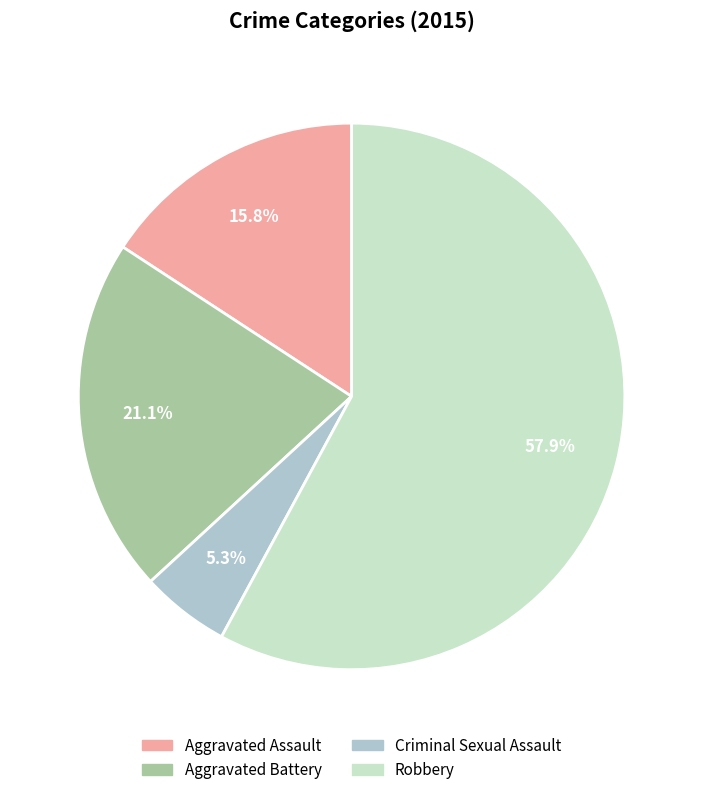

Rank the categories by value from highest to lowest.

Robbery, Aggravated Battery, Aggravated Assault, Criminal Sexual Assault